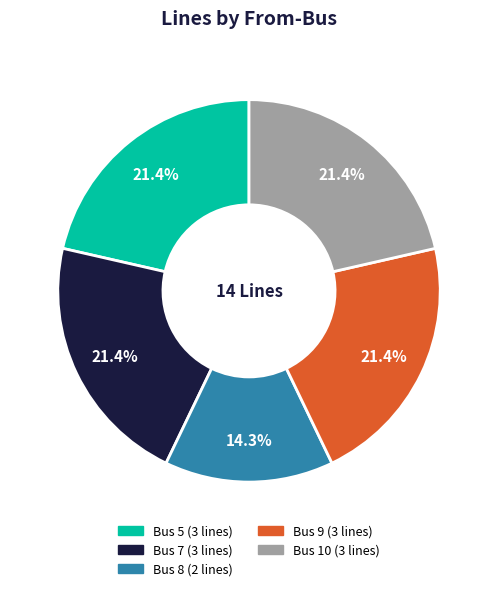

How much of the chart is everything except Bus 5?

78.6%